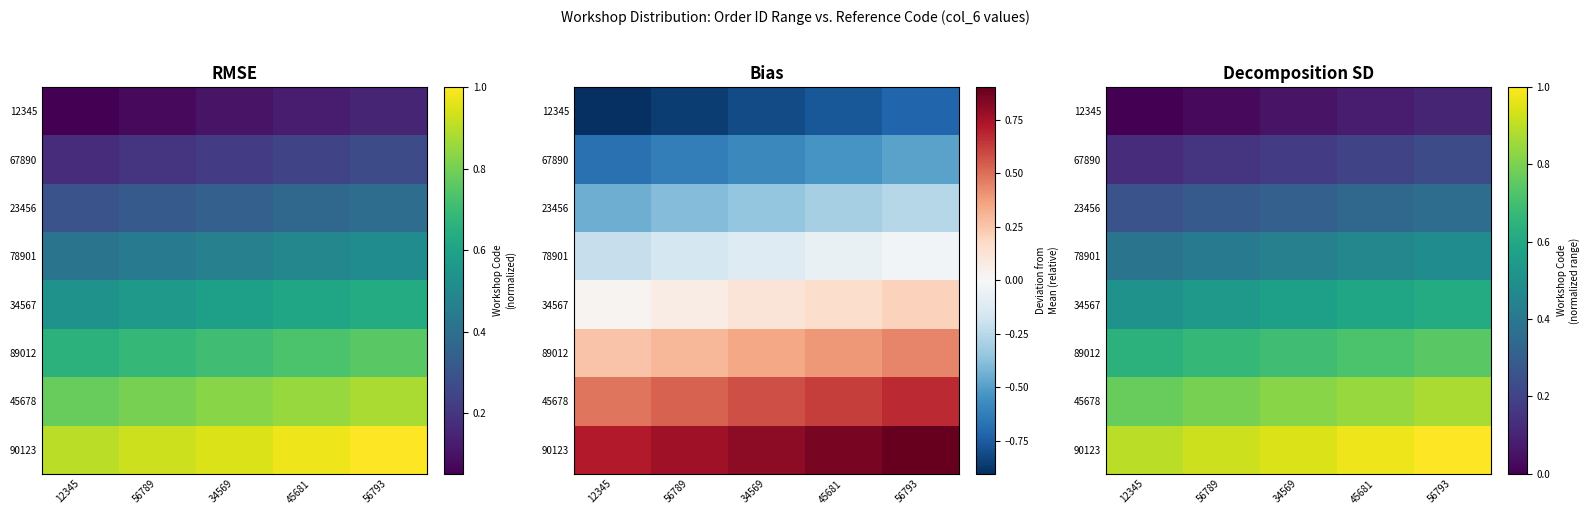

Where is 34567 nearest to the value 0?

12345